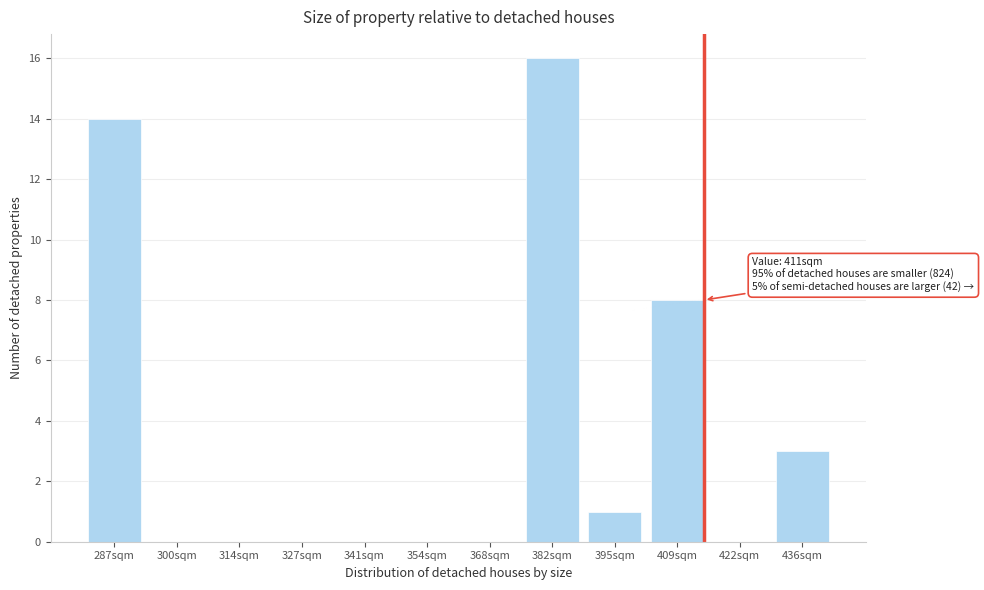

Reading right to left, list all the values displayed in this chart.

436sqm=3	422sqm=0	409sqm=8	395sqm=1	382sqm=16	368sqm=0	354sqm=0	341sqm=0	327sqm=0	314sqm=0	300sqm=0	287sqm=14